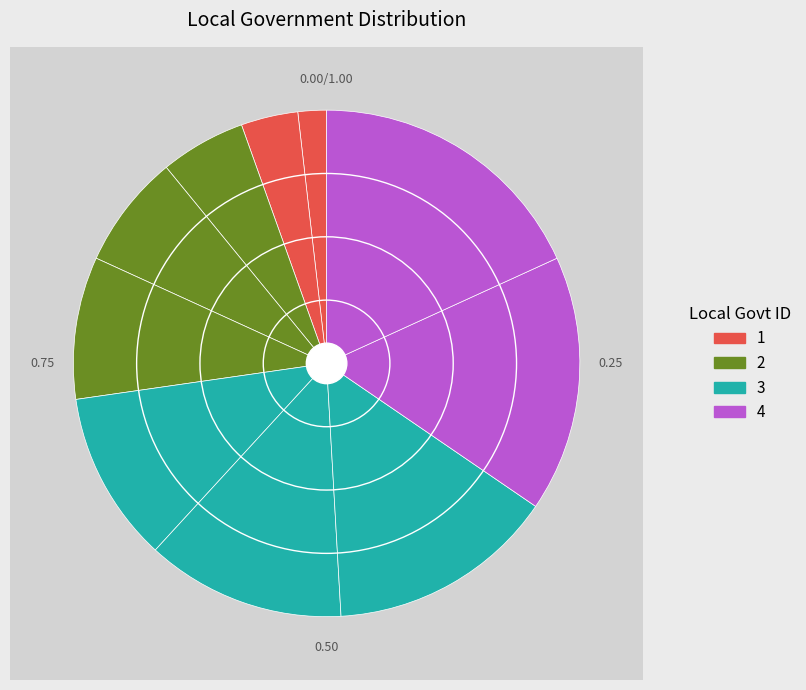

How many slices are in this pie chart?

10